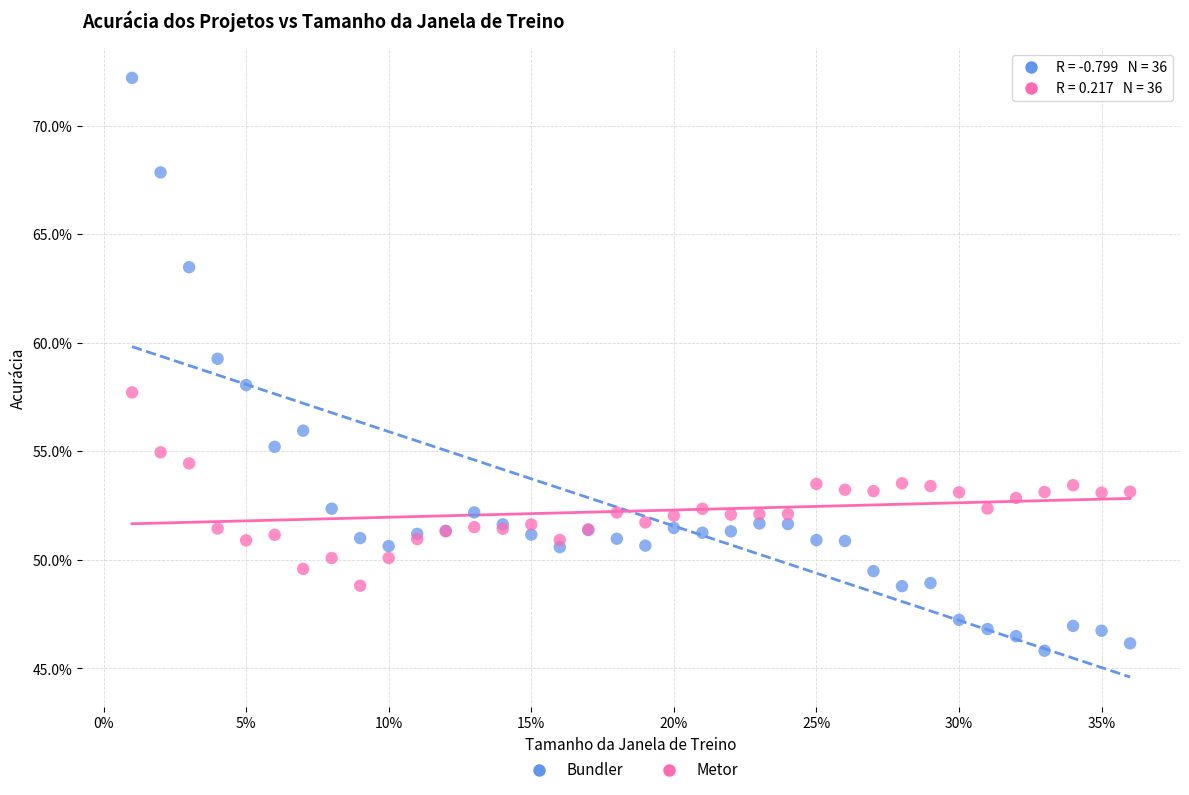

Which series contains the lowest Y value?

Bundler